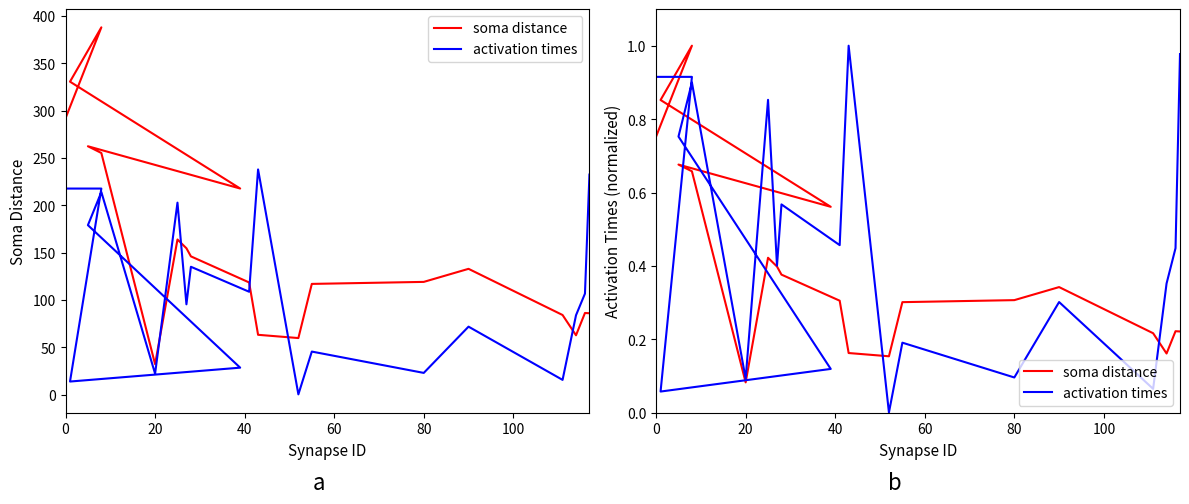

In activation times, how many points are higher than both neighbors (excluding endpoints)?

6